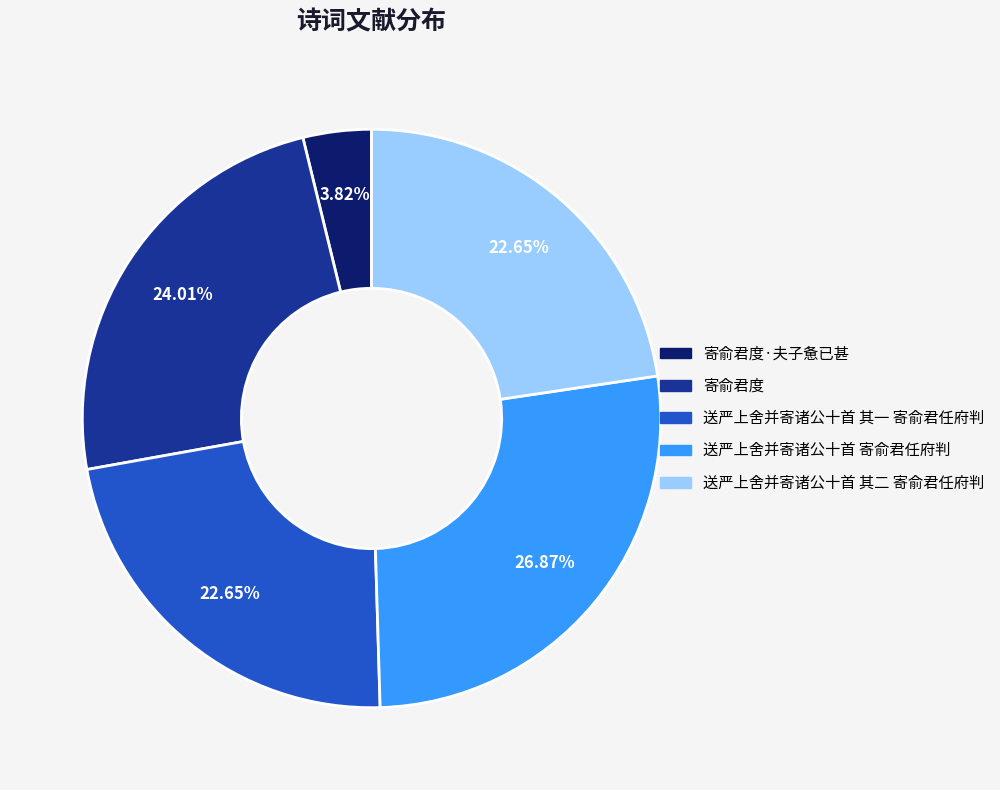

How many slices are in this pie chart?

5